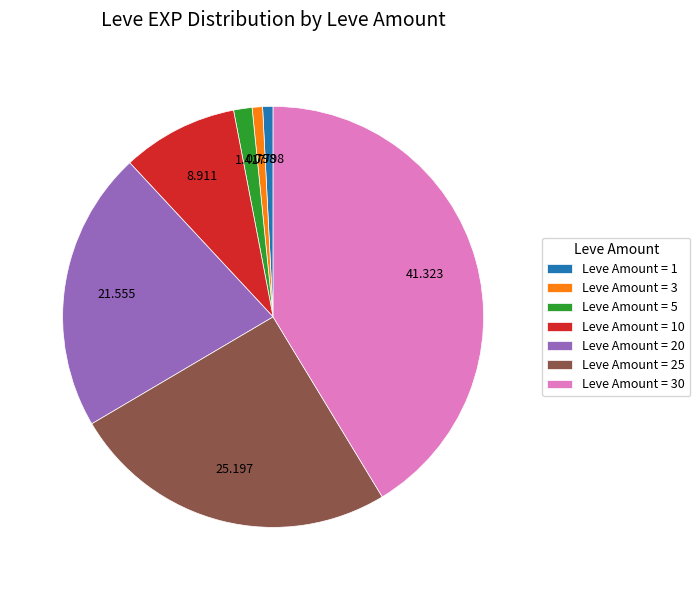

Does any single category account for the majority?

No